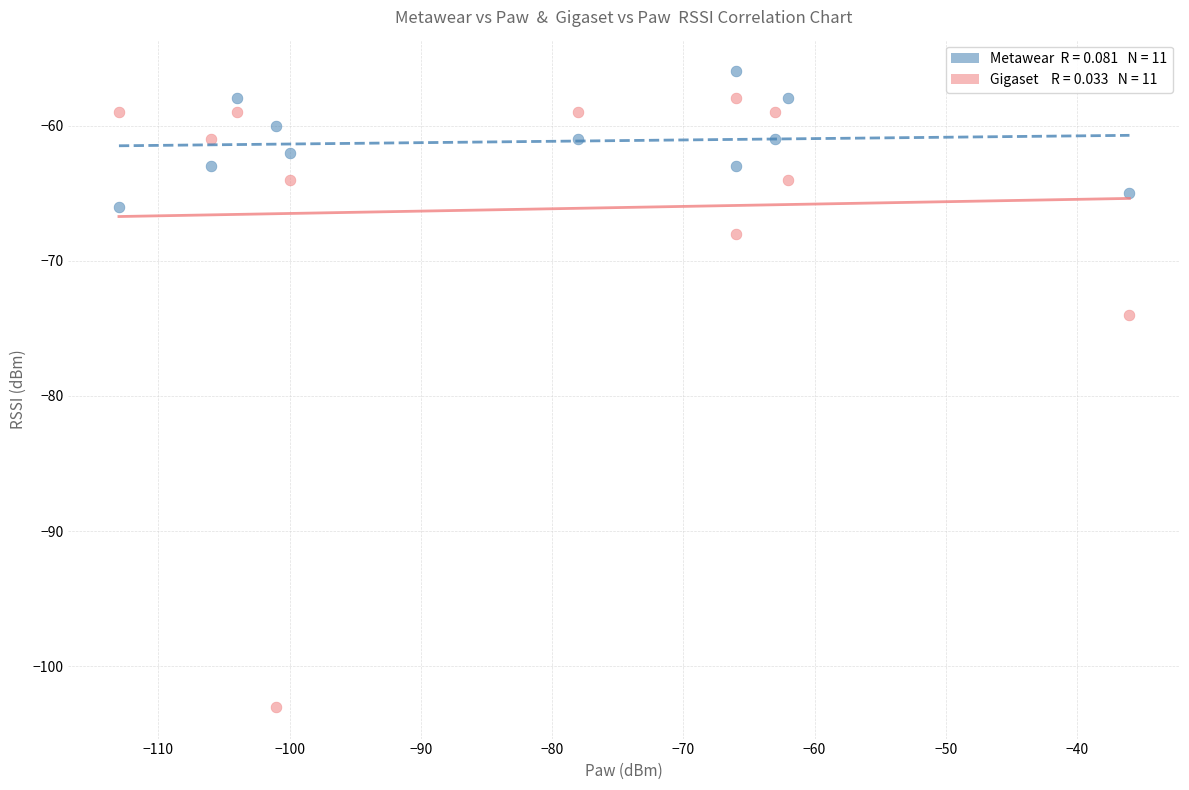

Across all data points, what is the range of Y values (max minus min)?

47